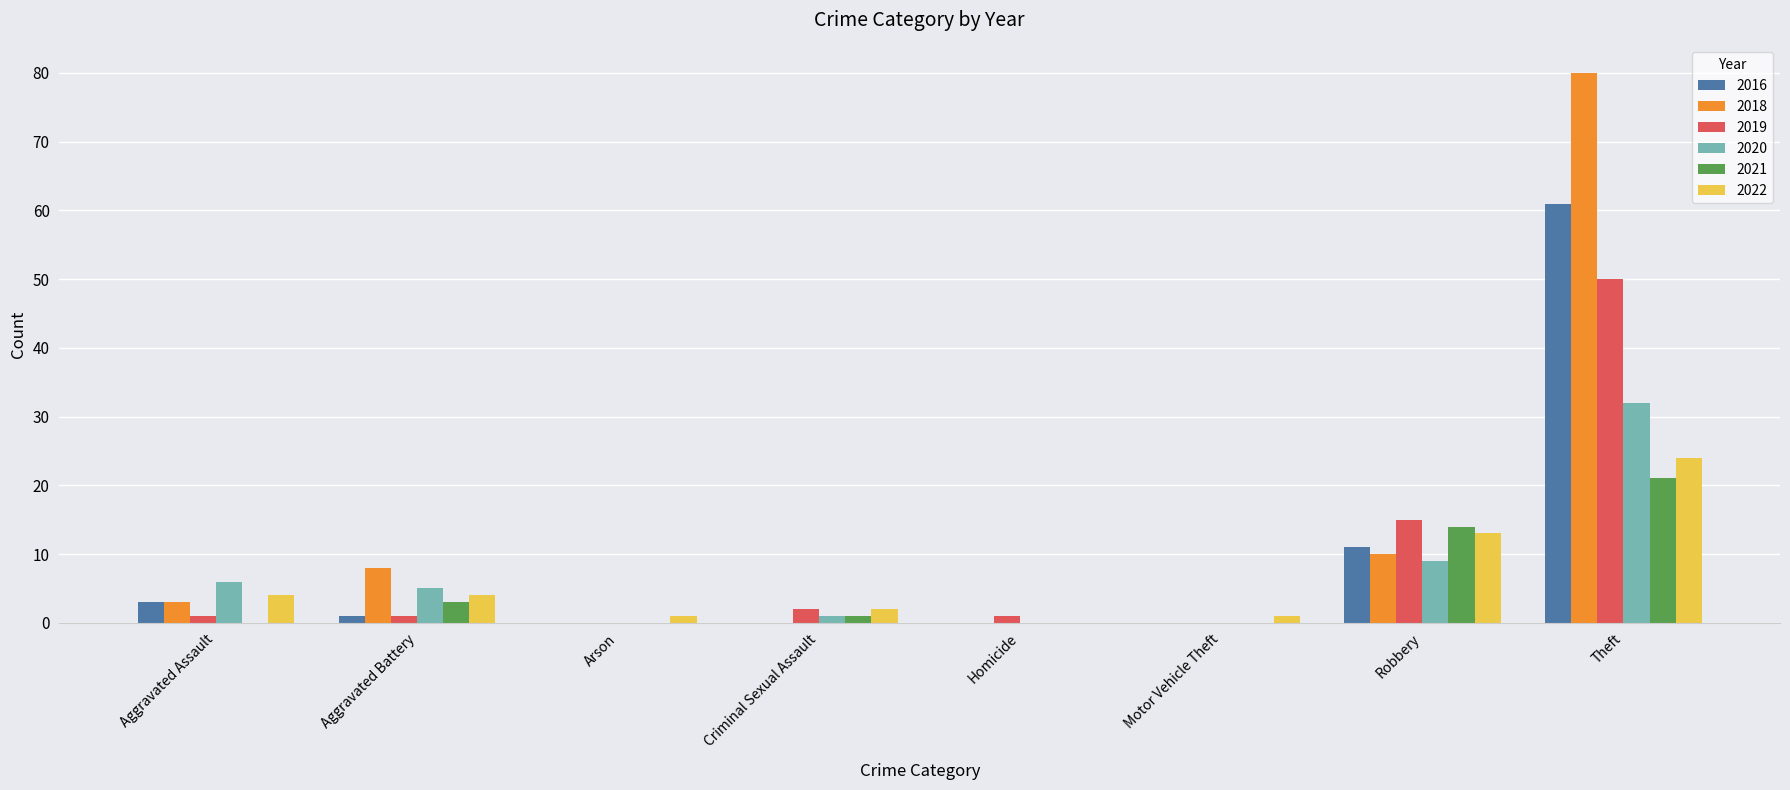

What is the total value across all series at Theft?

268